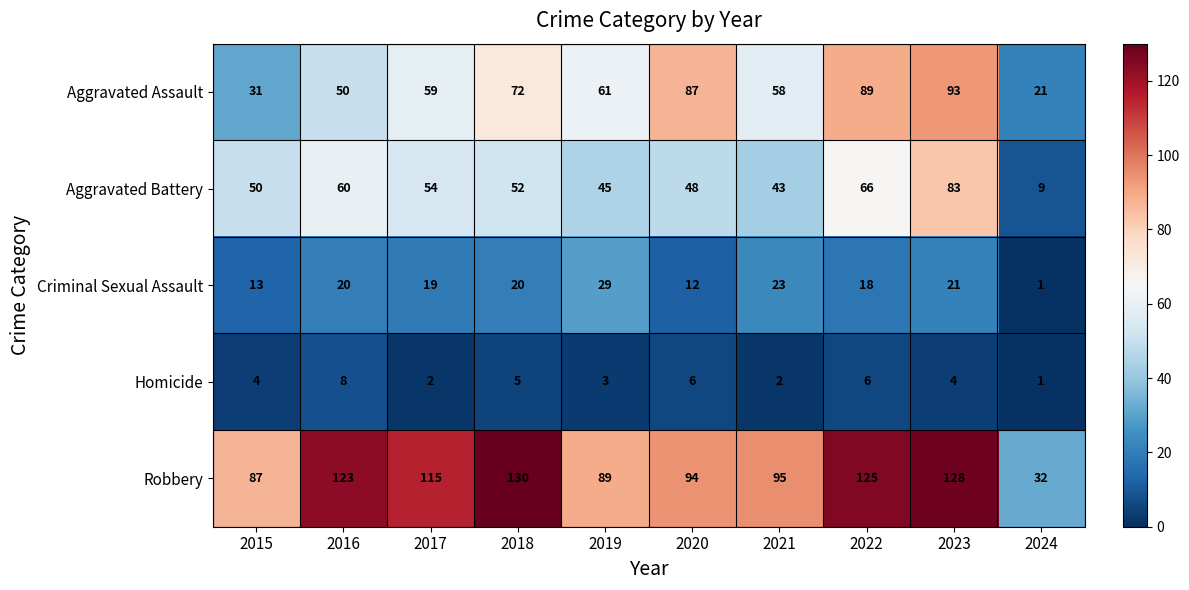

At which category is the sum across all series the highest?

2023